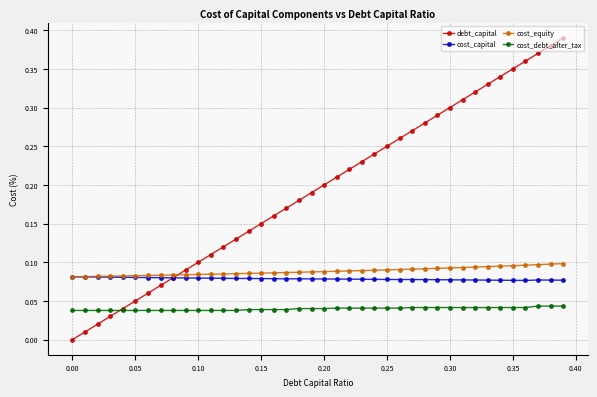

True or false: debt_capital has more than 2 interior local peaks.

False